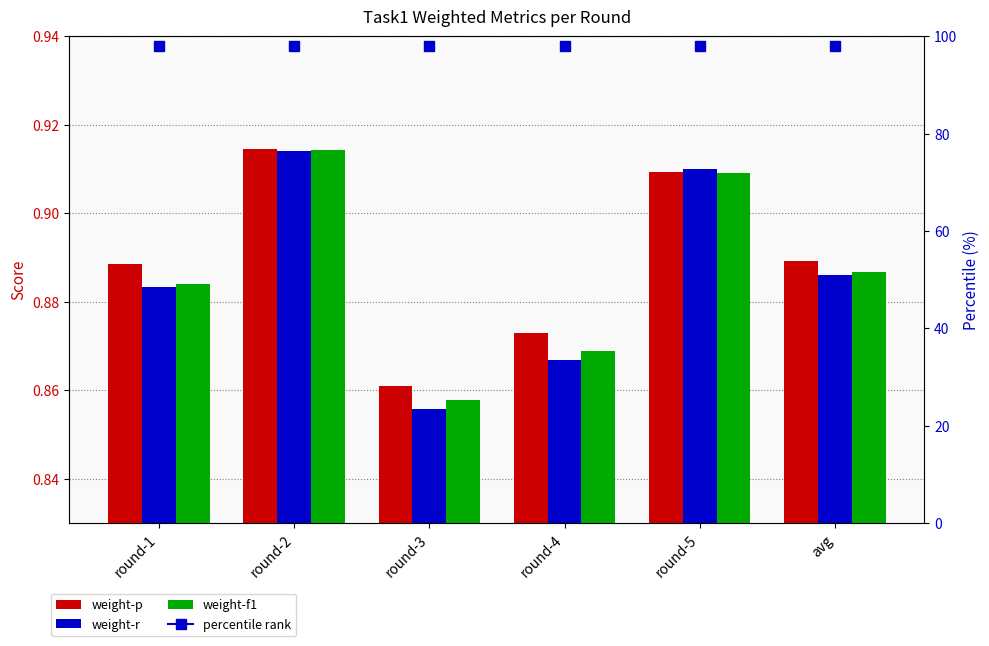

Reading right to left, what are all the values shown in this chart?

weight-p: 0.9	0.9	0.9	0.9	0.9	0.9
weight-r: 0.9	0.9	0.9	0.9	0.9	0.9
weight-f1: 0.9	0.9	0.9	0.9	0.9	0.9